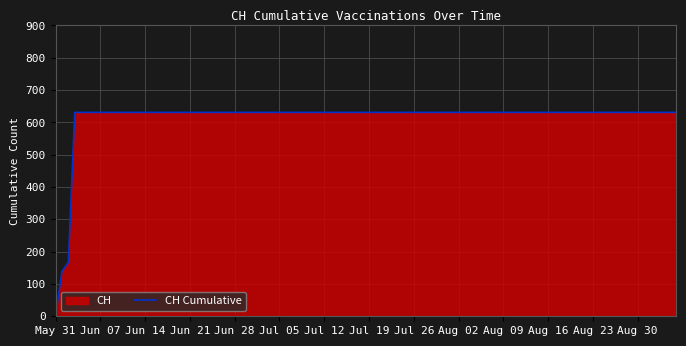

How many values are above zero?

19